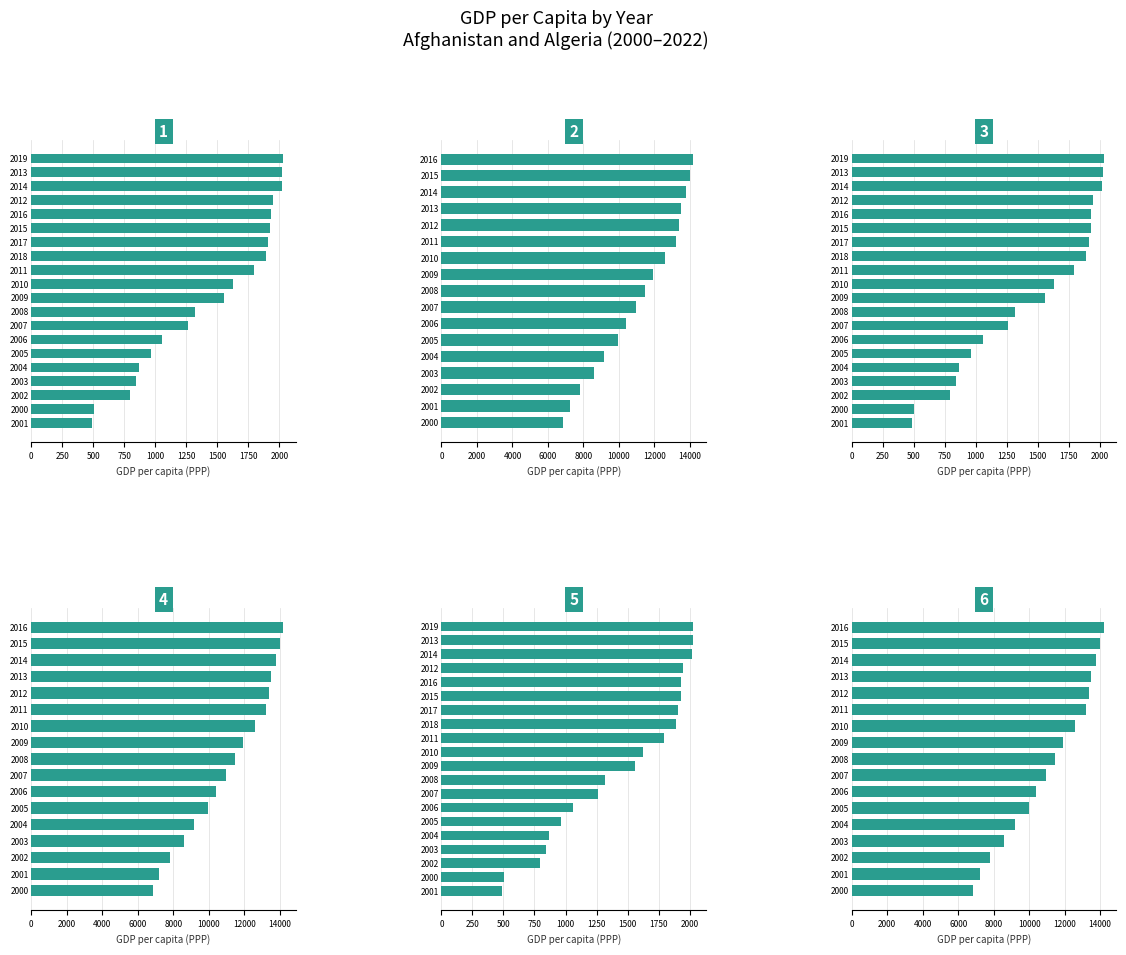

The value of Afghanistan at 18 is 2025.0. True or false?

True